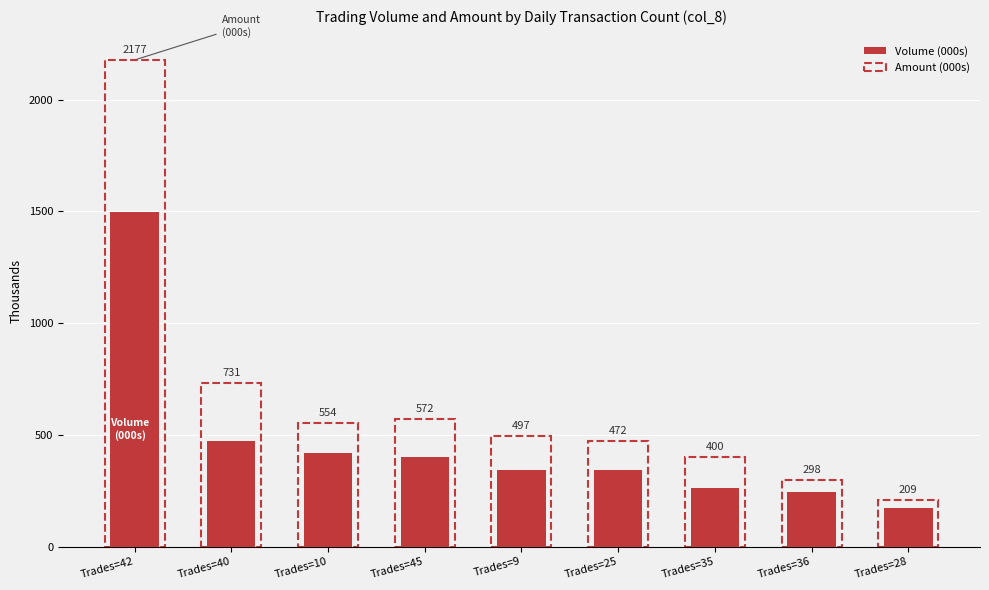

Which has a higher value, Trades=25 or Trades=36?

Trades=25